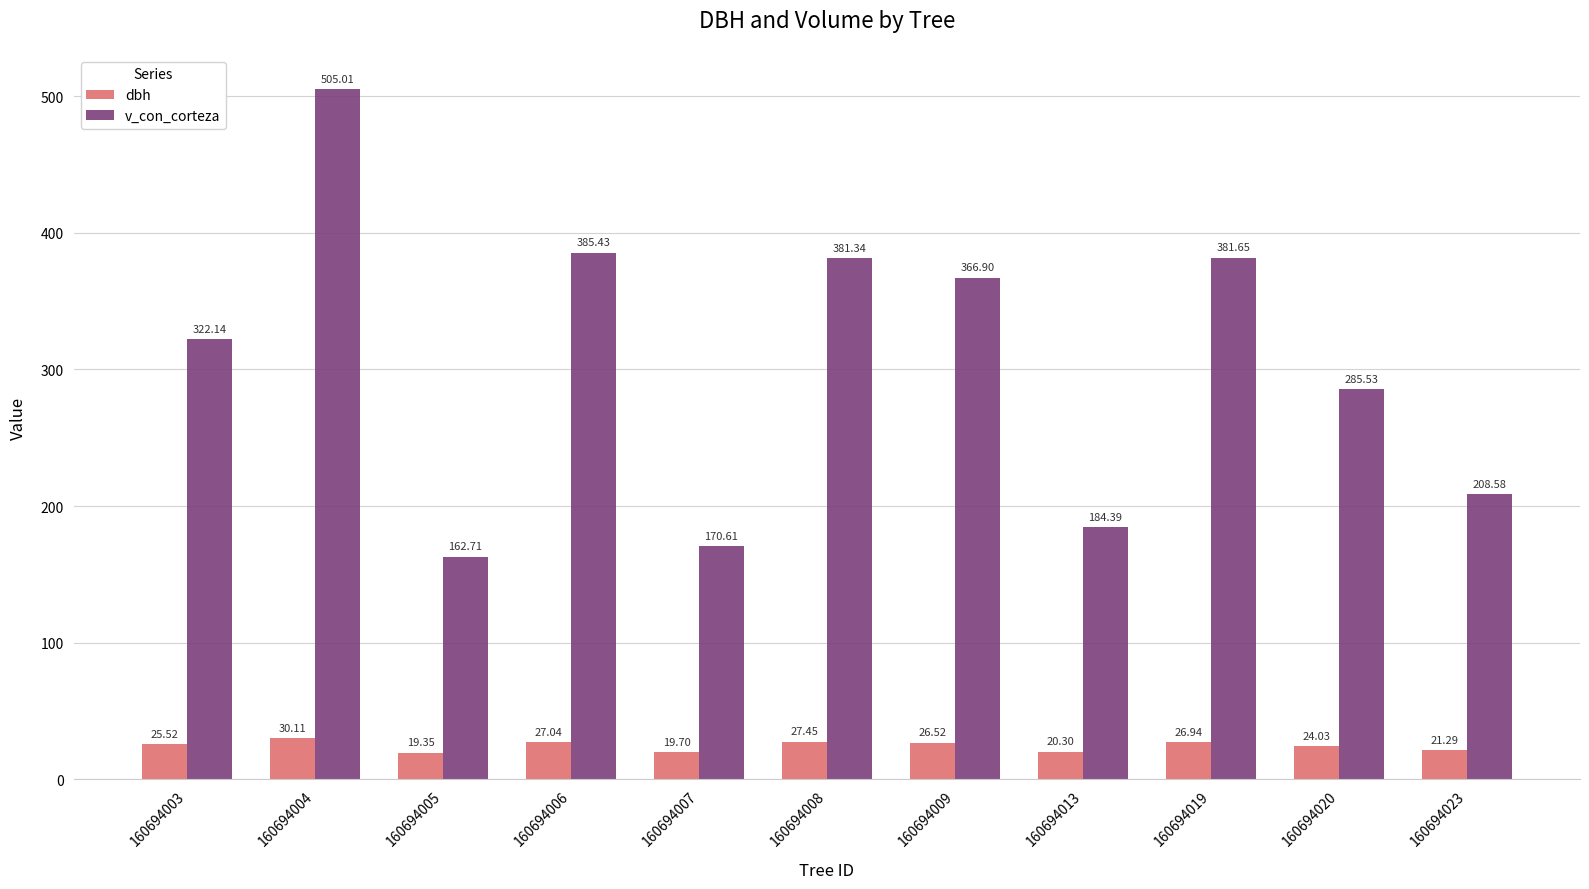

Are the bars horizontal?

No